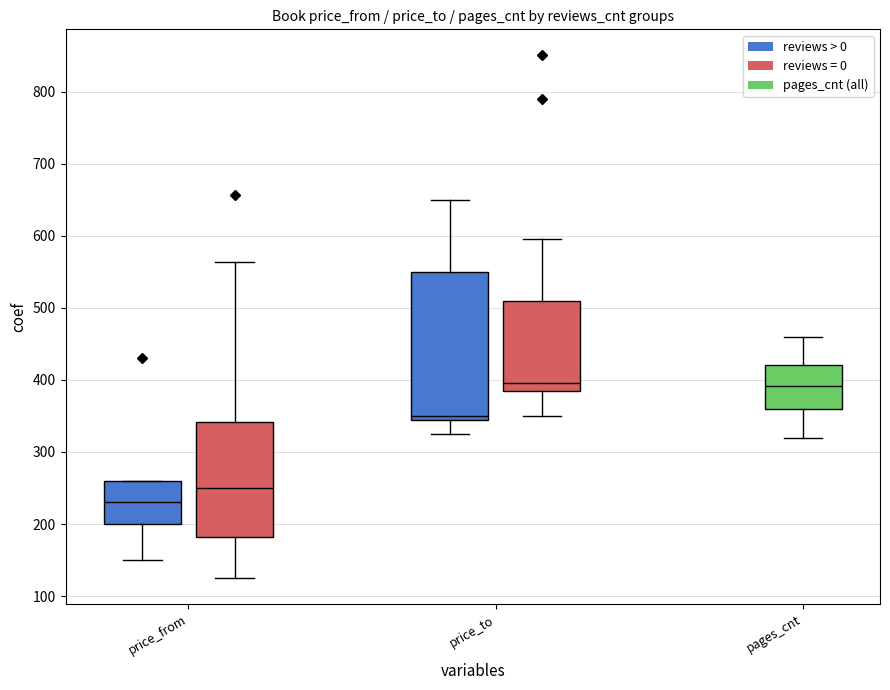

What is the minimum value for pages_cnt?

320